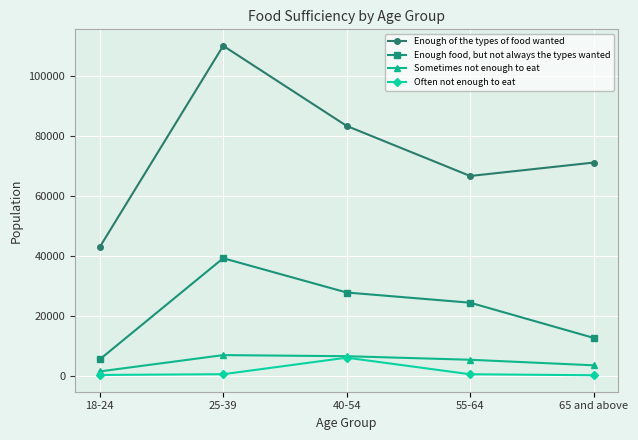

What is the label of the 4th point from the left?

55-64